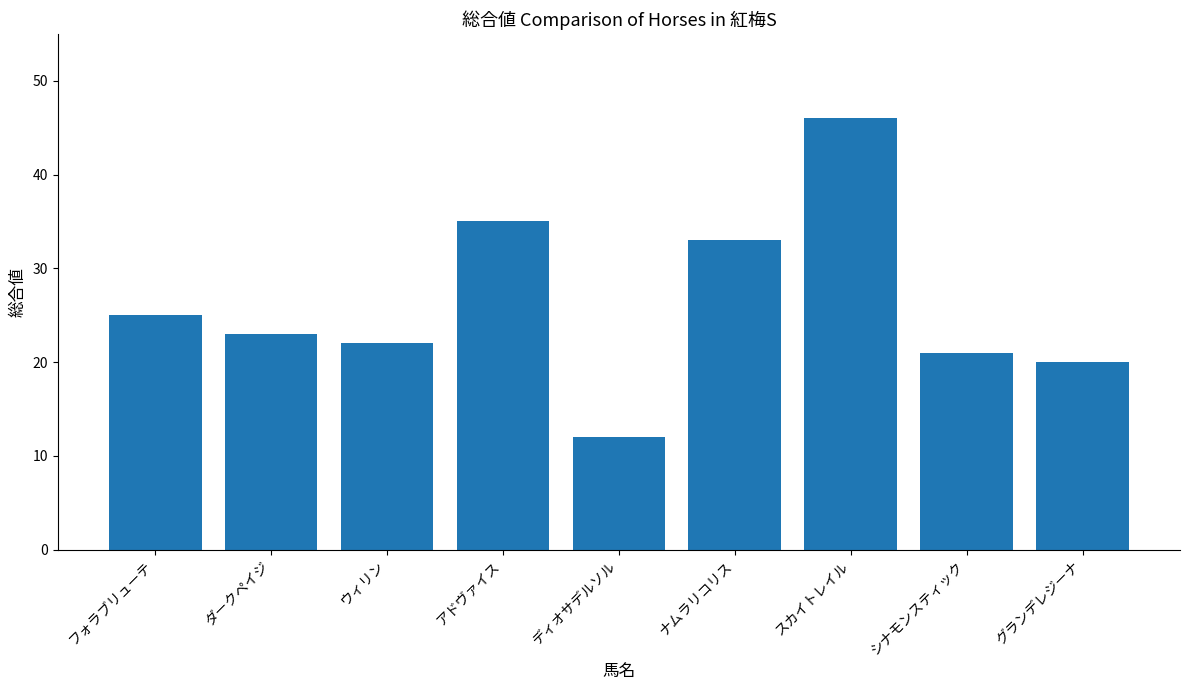

What is the label of the 9th bar from the right?

フォラブリューテ